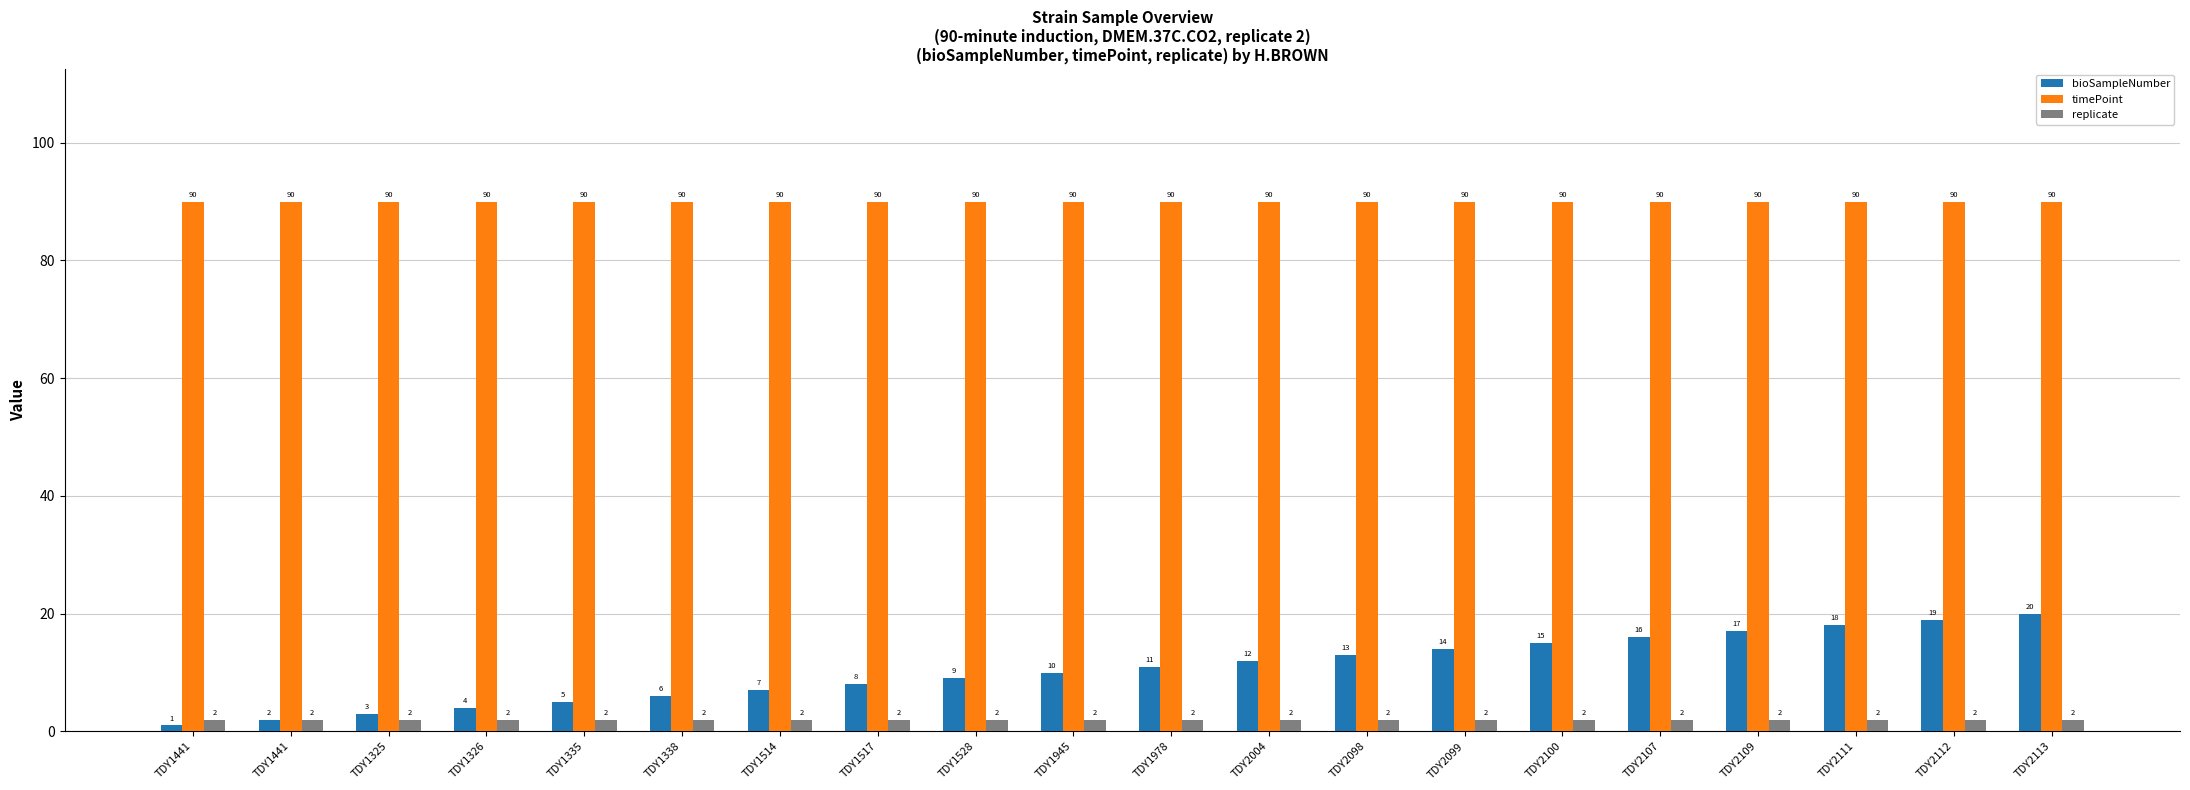

How many categories are shown in the chart?

20